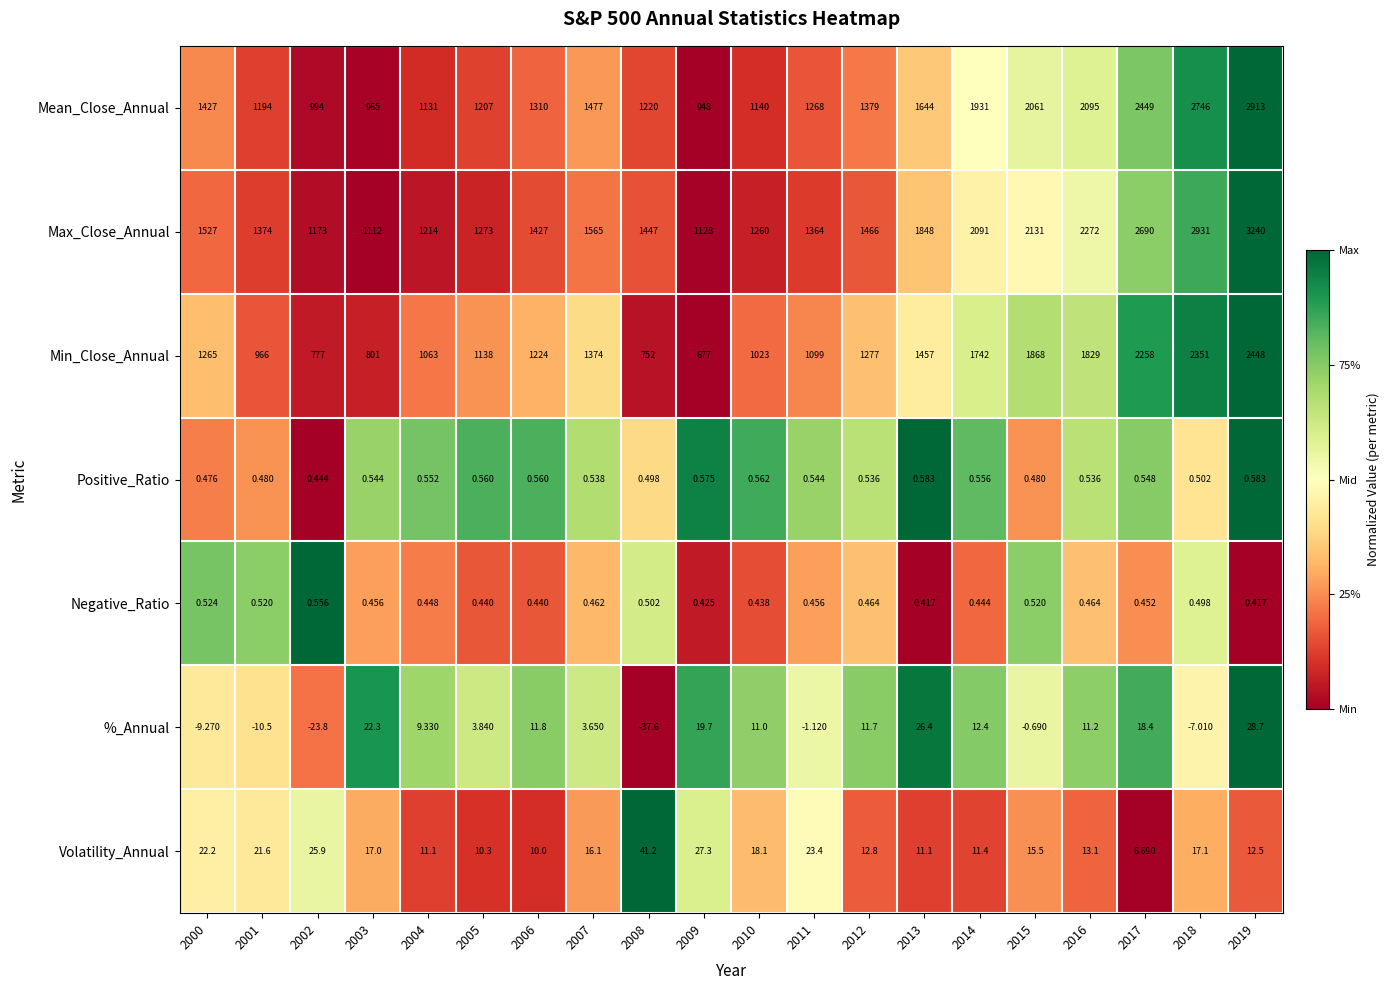

Rank the series by their maximum value, from lowest to highest.

Negative_Ratio, Positive_Ratio, %_Annual, Volatility_Annual, Min_Close_Annual, Mean_Close_Annual, Max_Close_Annual